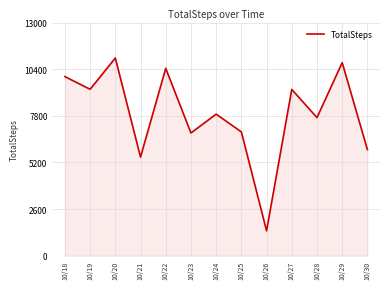

What is the greatest value displayed?

11024